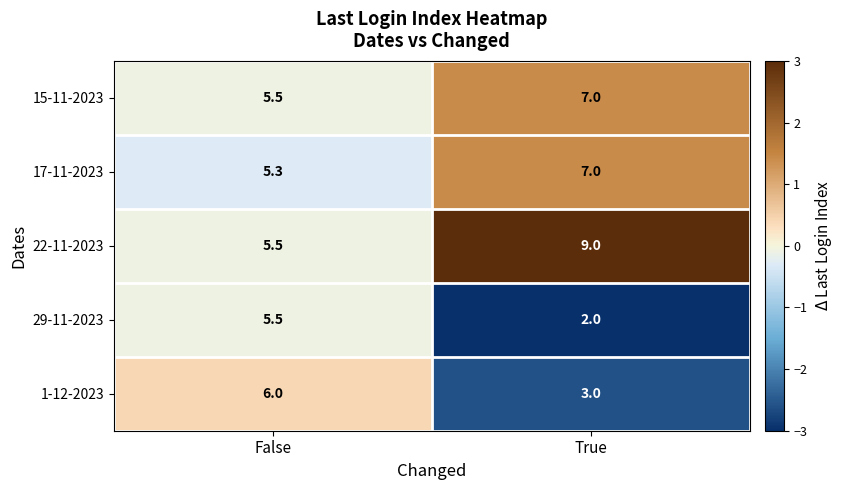

True or false: 15-11-2023 has a value of 1.6 at True.

False